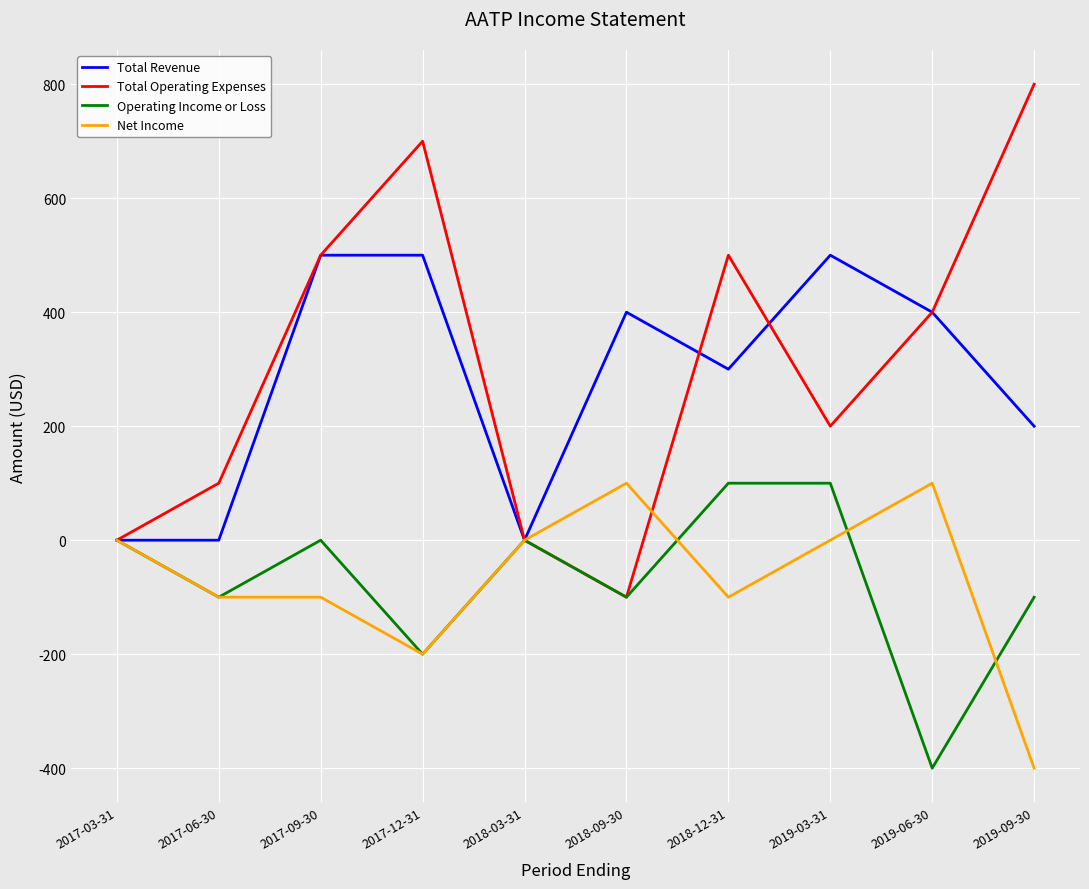

Reading right to left, extract all data points from this chart.

Total Revenue: 2019-09-30=200	2019-06-30=400	2019-03-31=500	2018-12-31=300	2018-09-30=400	2018-03-31=0	2017-12-31=500	2017-09-30=500	2017-06-30=0	2017-03-31=0
Total Operating Expenses: 2019-09-30=800	2019-06-30=400	2019-03-31=200	2018-12-31=500	2018-09-30=-100	2018-03-31=0	2017-12-31=700	2017-09-30=500	2017-06-30=100	2017-03-31=0
Operating Income or Loss: 2019-09-30=-100	2019-06-30=-400	2019-03-31=100	2018-12-31=100	2018-09-30=-100	2018-03-31=0	2017-12-31=-200	2017-09-30=0	2017-06-30=-100	2017-03-31=0
Net Income: 2019-09-30=-400	2019-06-30=100	2019-03-31=0	2018-12-31=-100	2018-09-30=100	2018-03-31=0	2017-12-31=-200	2017-09-30=-100	2017-06-30=-100	2017-03-31=0